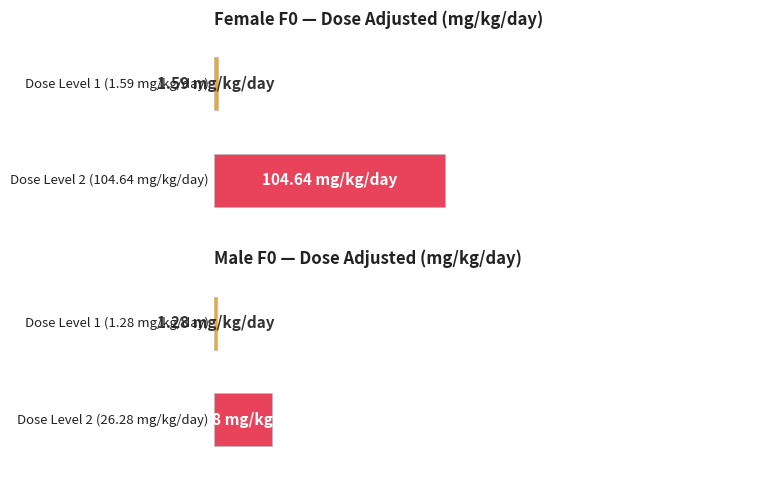

How many bars are there in each group?

2